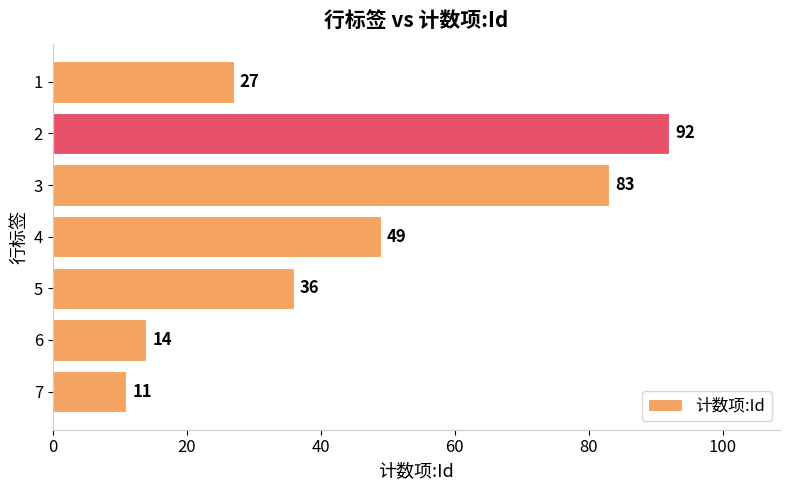

Approximately how many times larger is the value at 5 compared to 3?

0.4